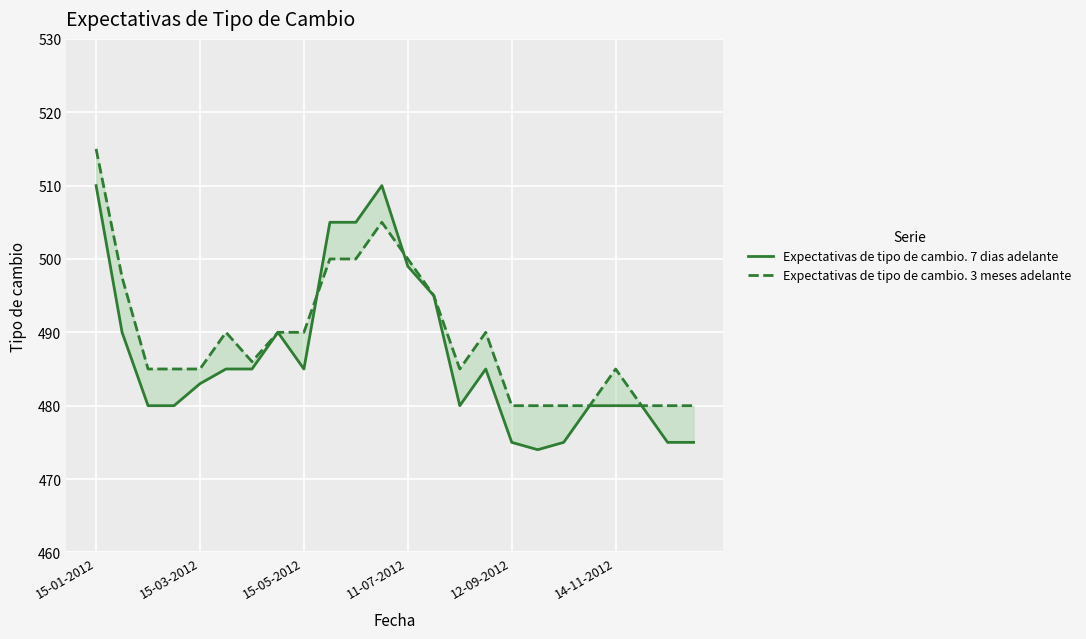

How many values in the Expectativas de tipo de cambio. 3 meses adelante series are below 486?

12